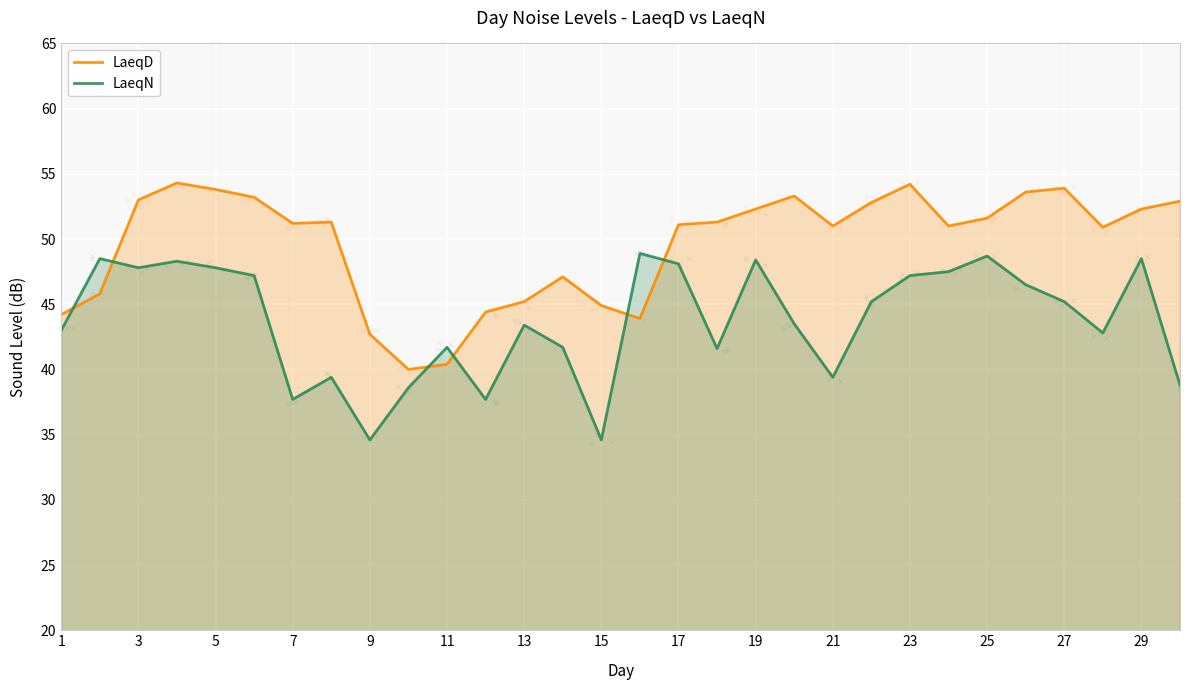

How many times do LaeqN and LaeqD cross each other?

6